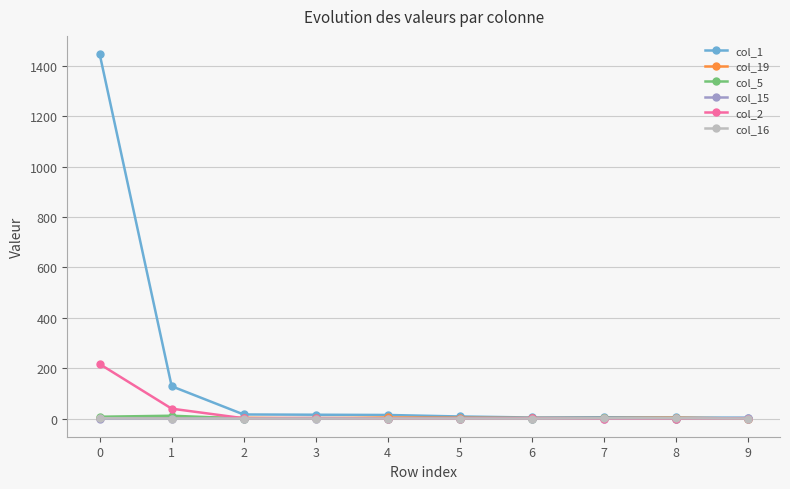

How many lines are shown in the chart?

6